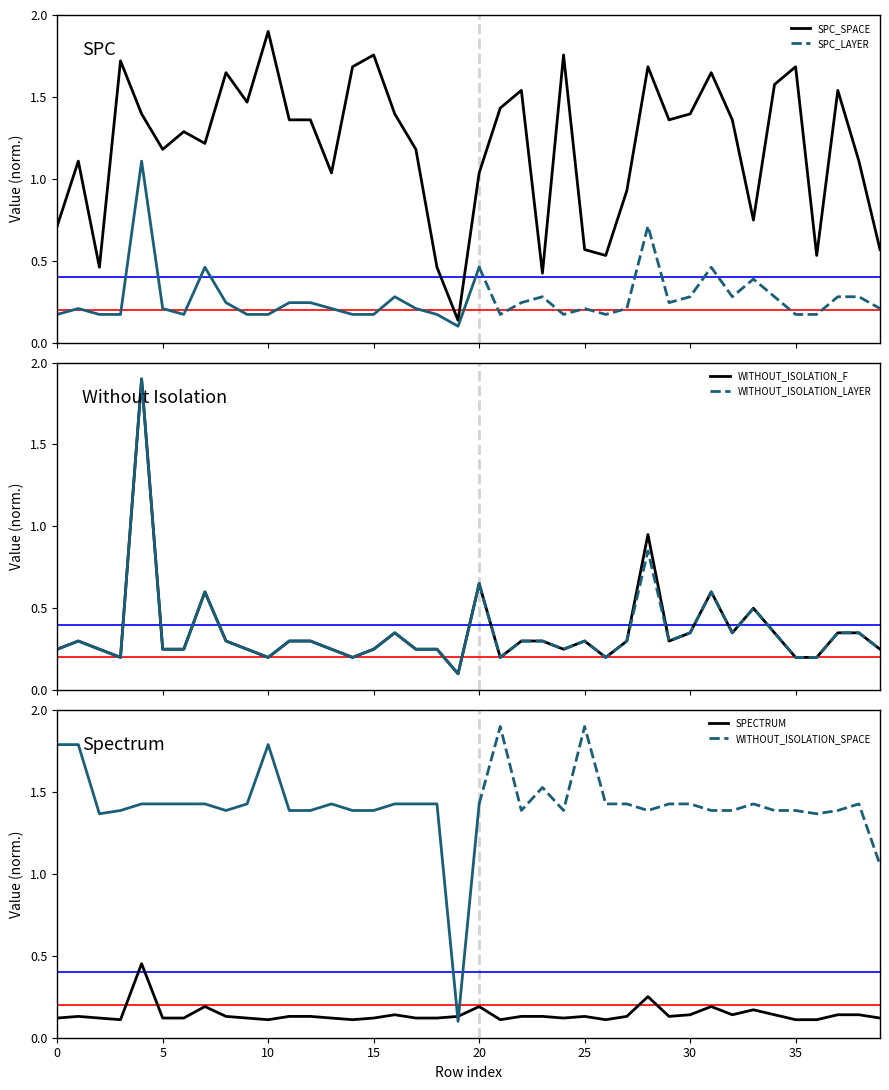

What is the highest value of the SPC_SPACE series?

1.9